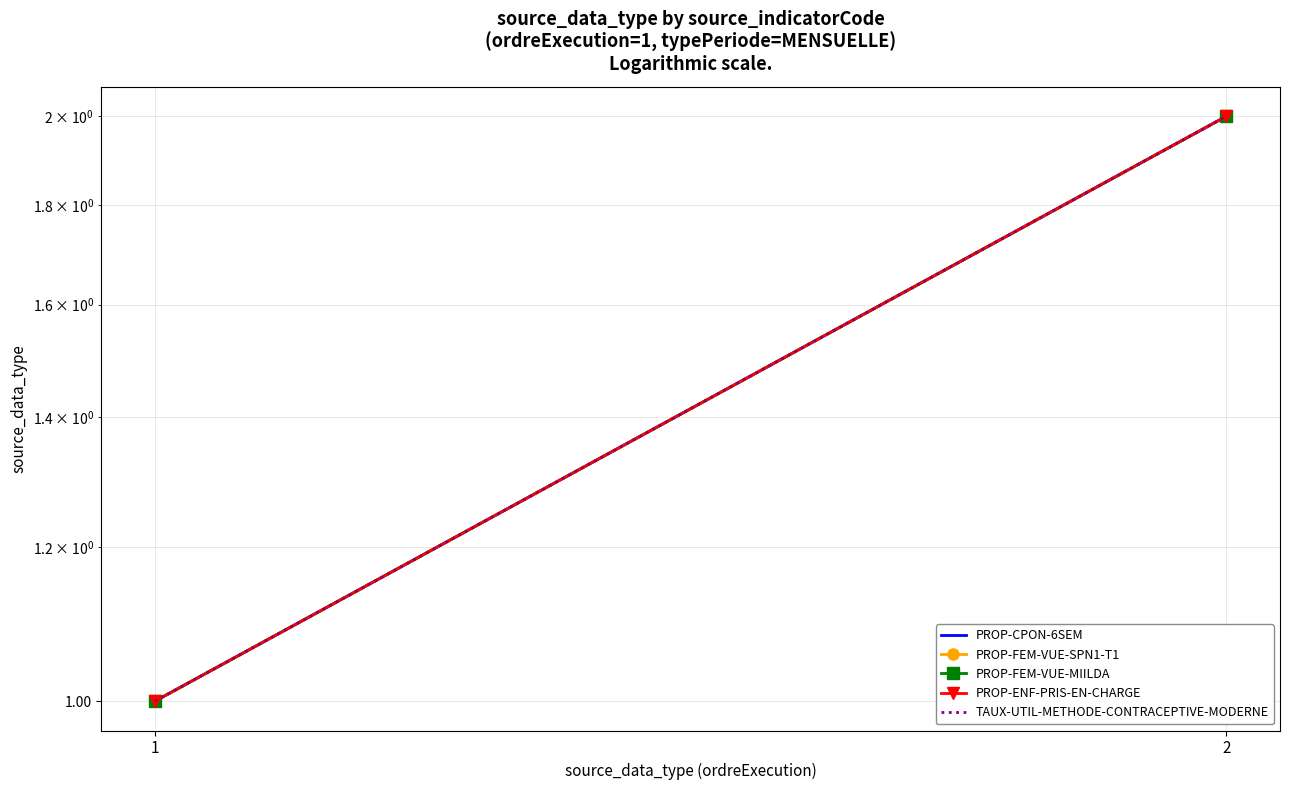

Count the TAUX-UTIL-METHODE-CONTRACEPTIVE-MODERNE values in the range 1 to 2.

2